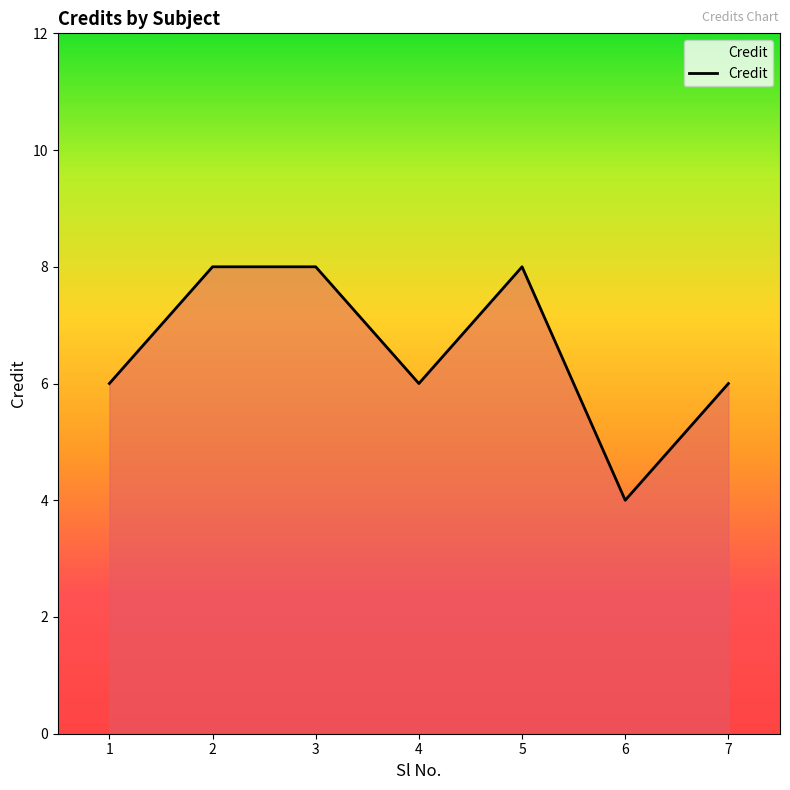

What is the maximum value shown in the chart?

8